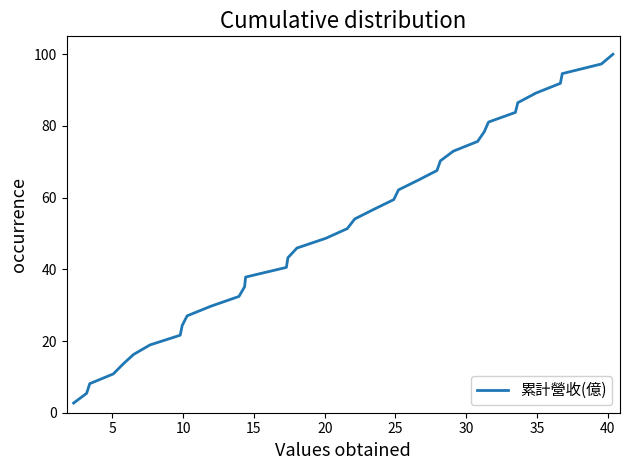

What is the minimum value shown in the chart?

2.7